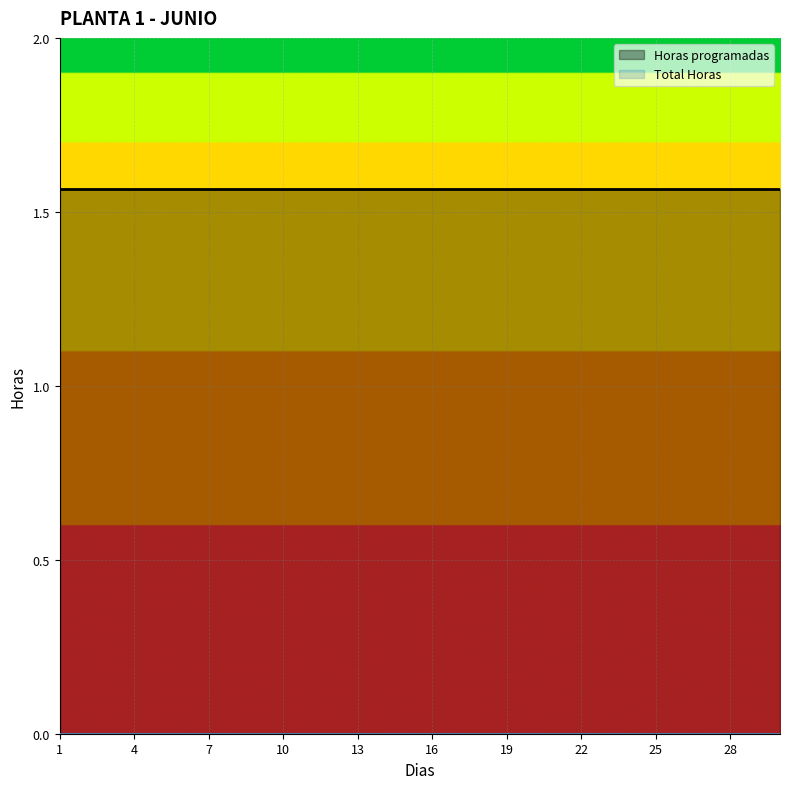

The Horas programadas series shows 1.6 at 3. True or false?

True